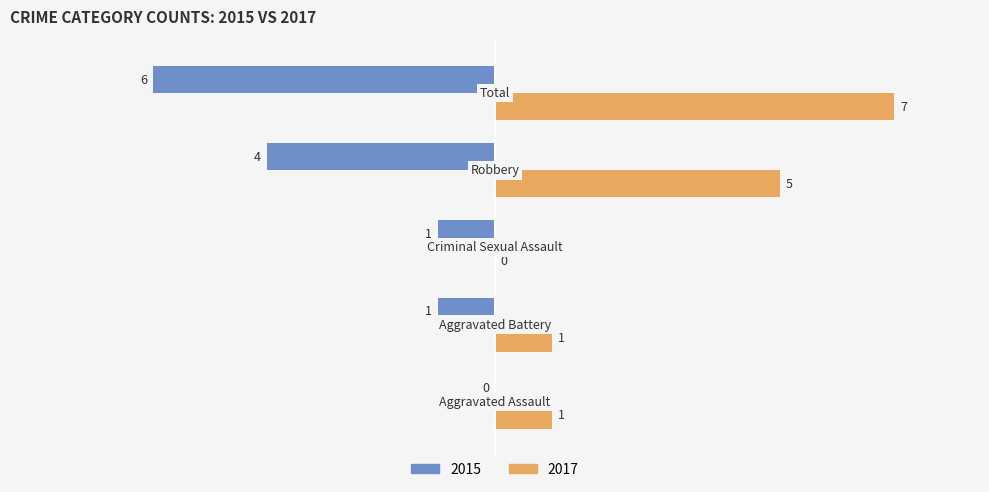

What is the maximum value for 2017?

7